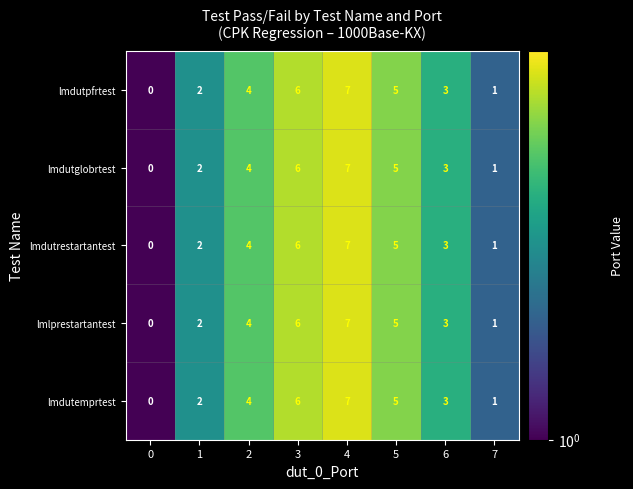

Is it true that lmdutpfrtest equals 2 at 5?

False